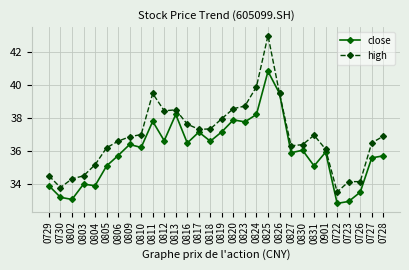

How many lines are shown in the chart?

2